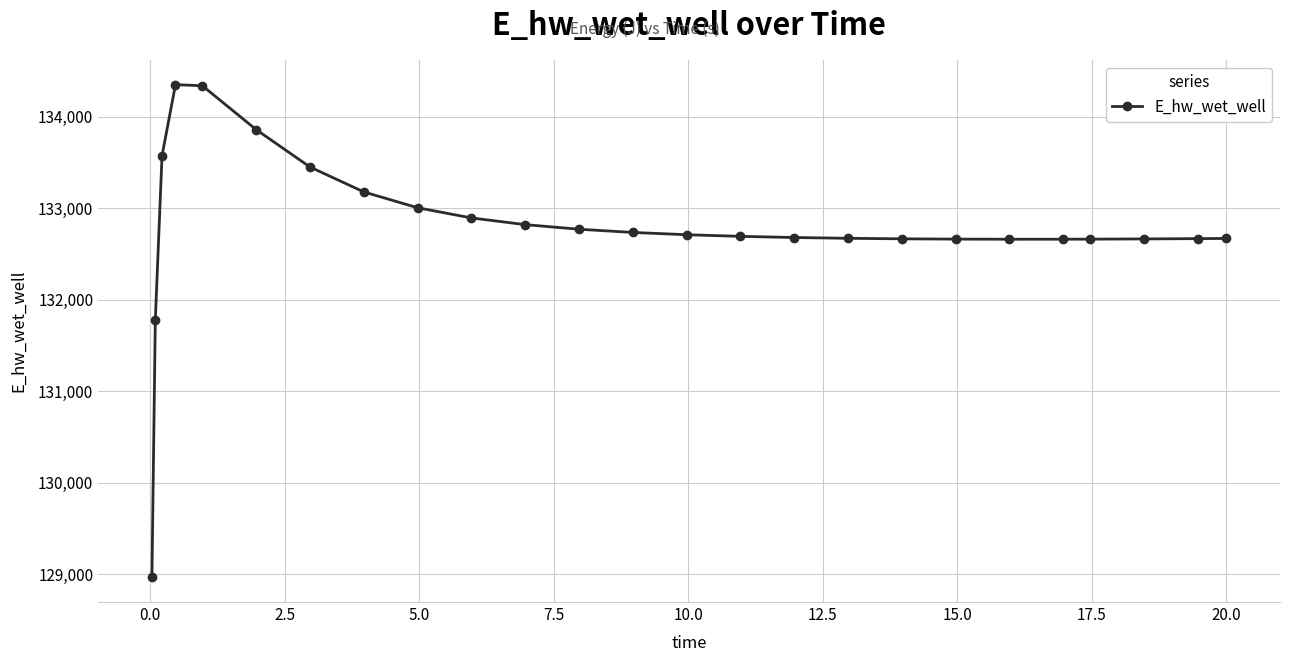

What is the maximum value shown in the chart?

134349.2